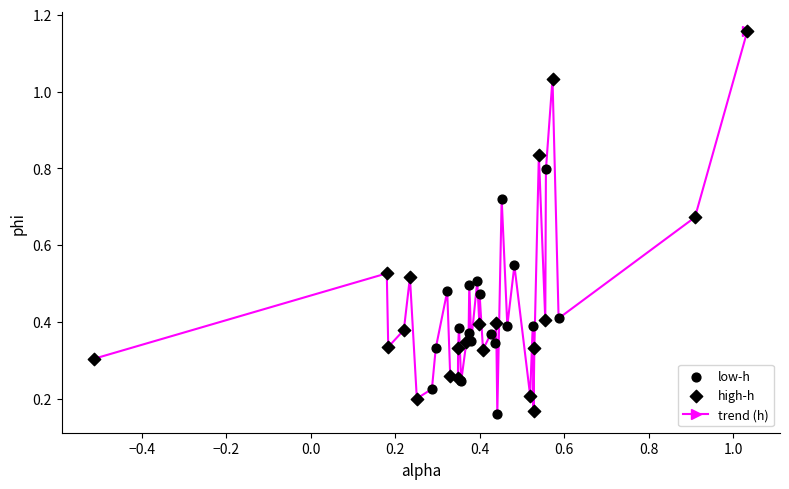

How many interior local peaks (higher than both neighbors) does the data have?

14